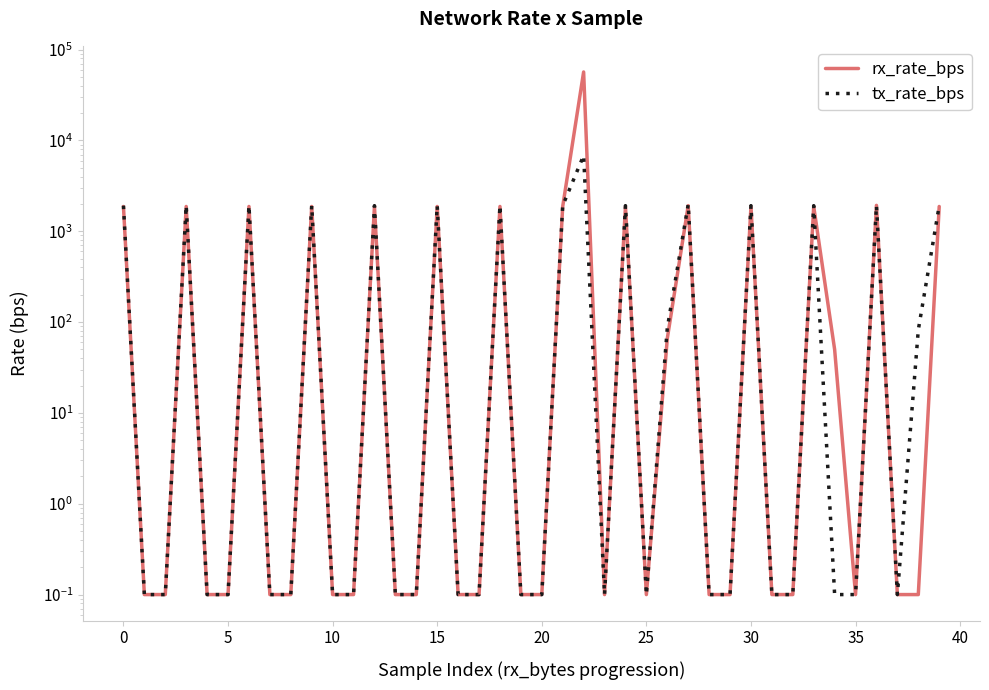

Is it true that rx_rate_bps equals 1322.4 at 27?

False